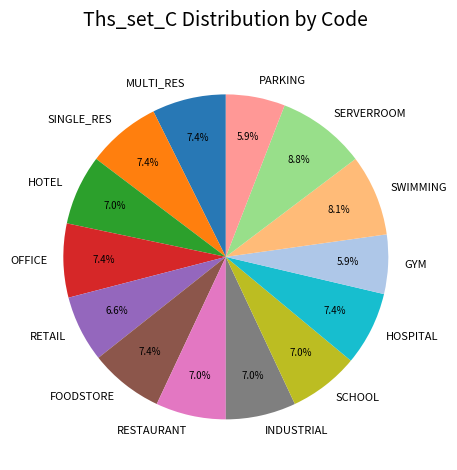

How many segments does this pie chart have?

14